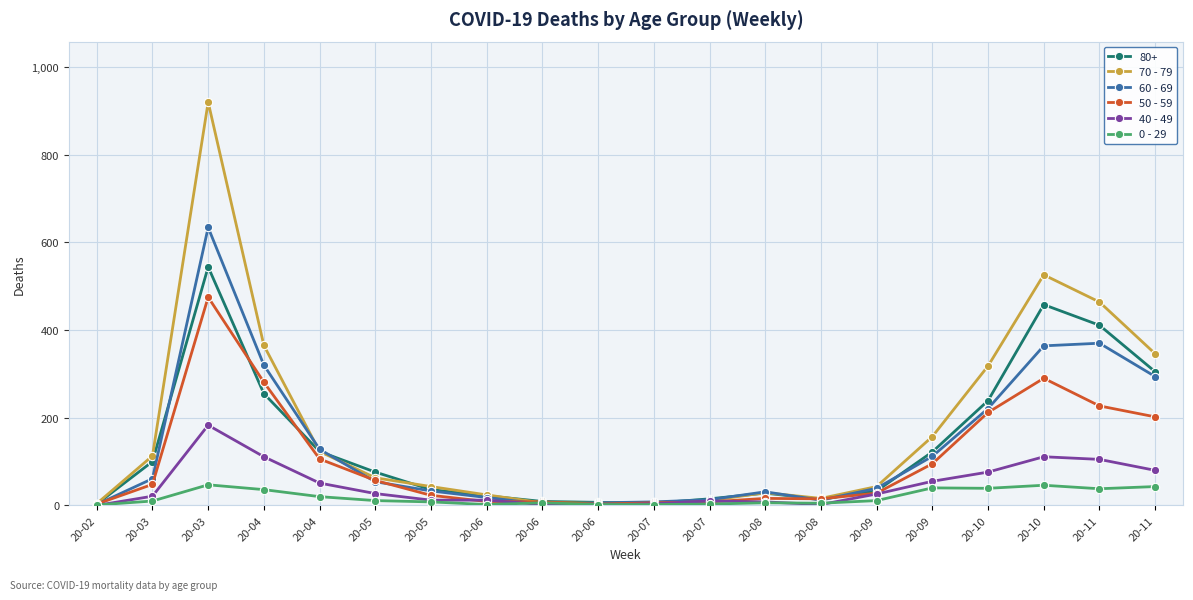

Between 20-11 and 20-10, which is larger?

20-10